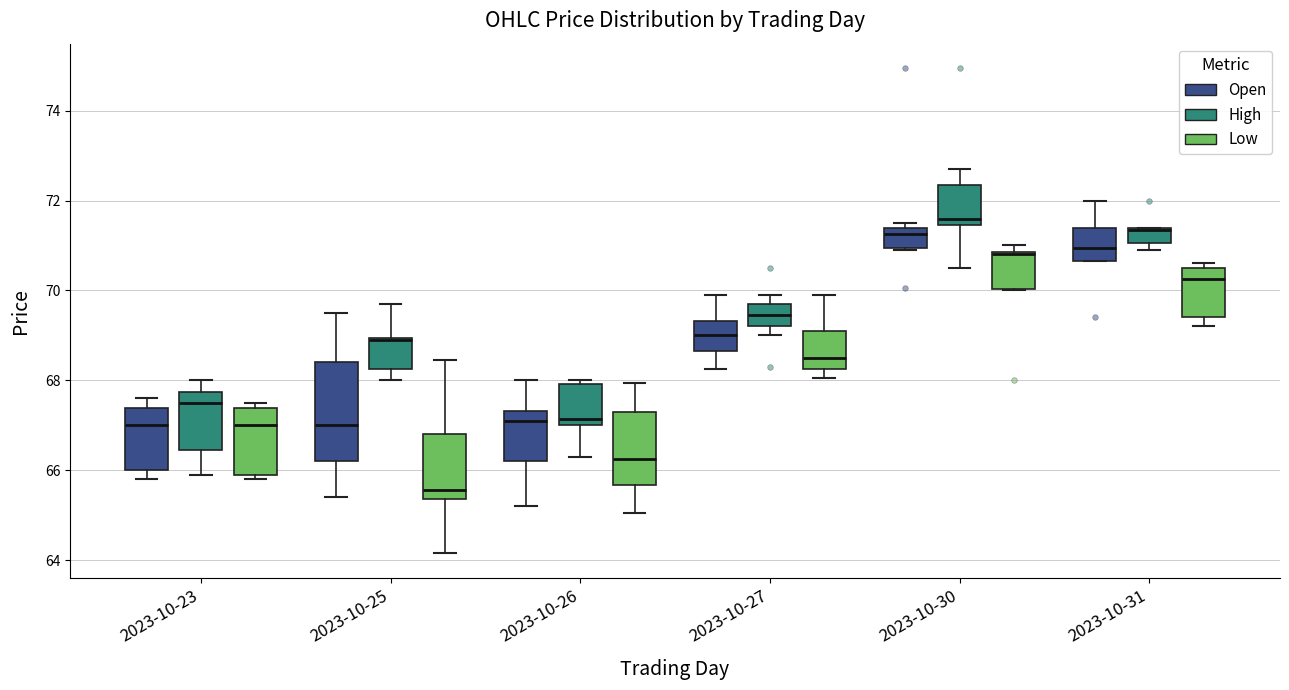

Which box's median line is the lowest?

2023-10-25 (Low)